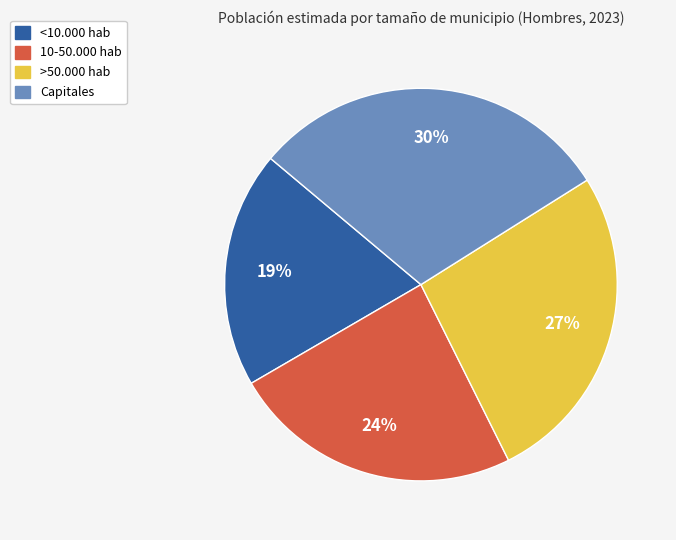

To the nearest percent, what portion does <10.000 hab represent?

19%